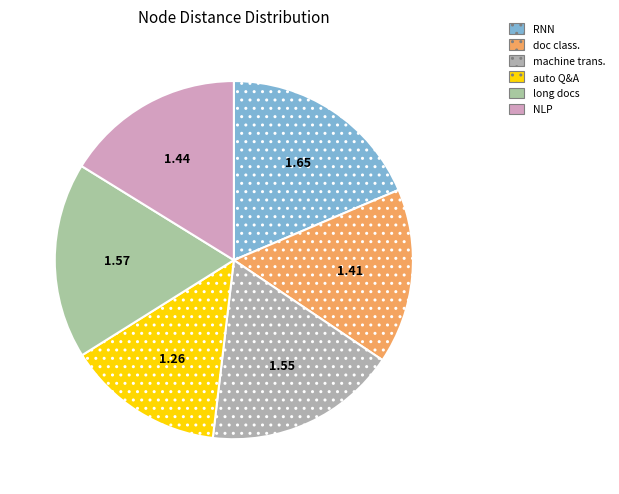

To the nearest percent, what is the difference between the largest and smallest slice percentages?

4%